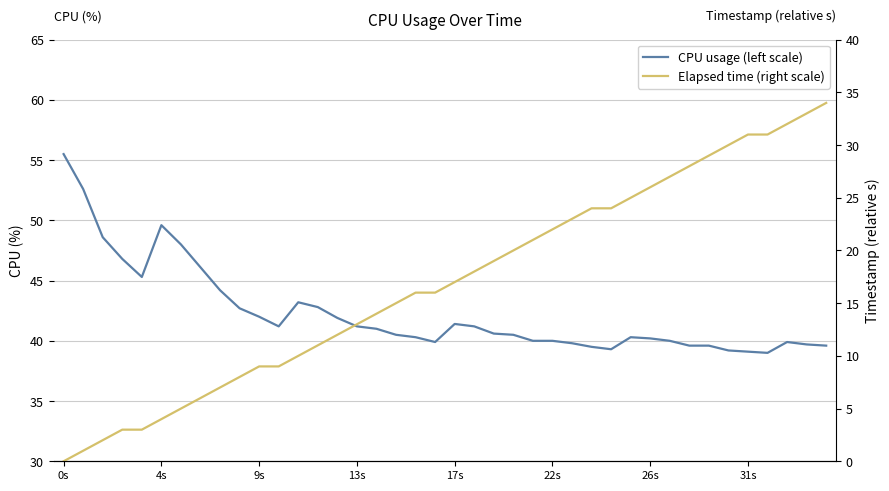

What is the sum of the Elapsed time (right scale) values at 15 and 11?

22.0